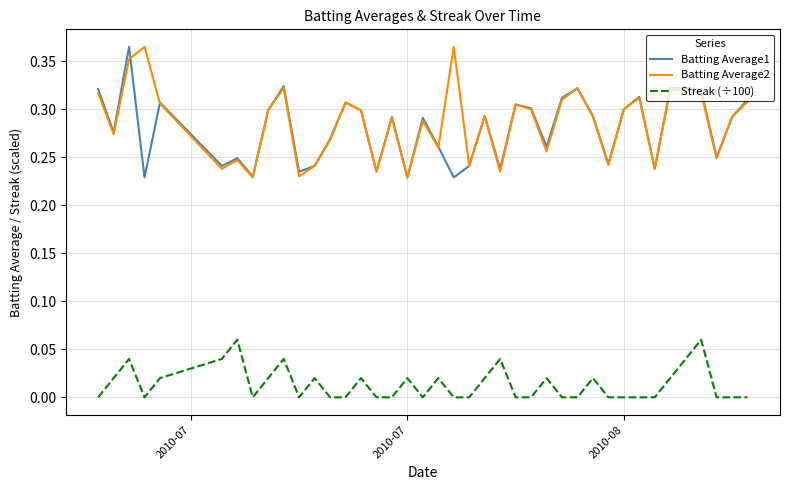

True or false: Streak (÷100) and Batting Average2 cross at least once.

False